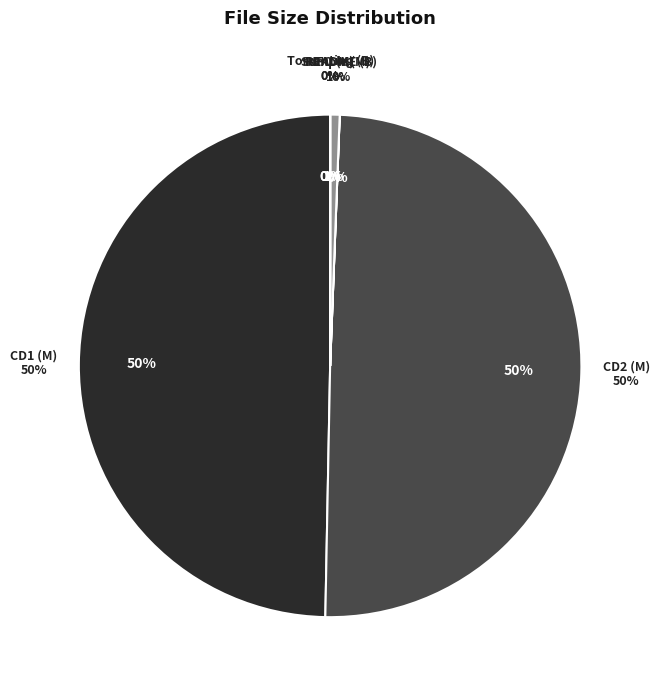

What percentage do CD1/tqatd-multiply-cd1.avi and www.Torrenting.com.txt together represent?

49.7%